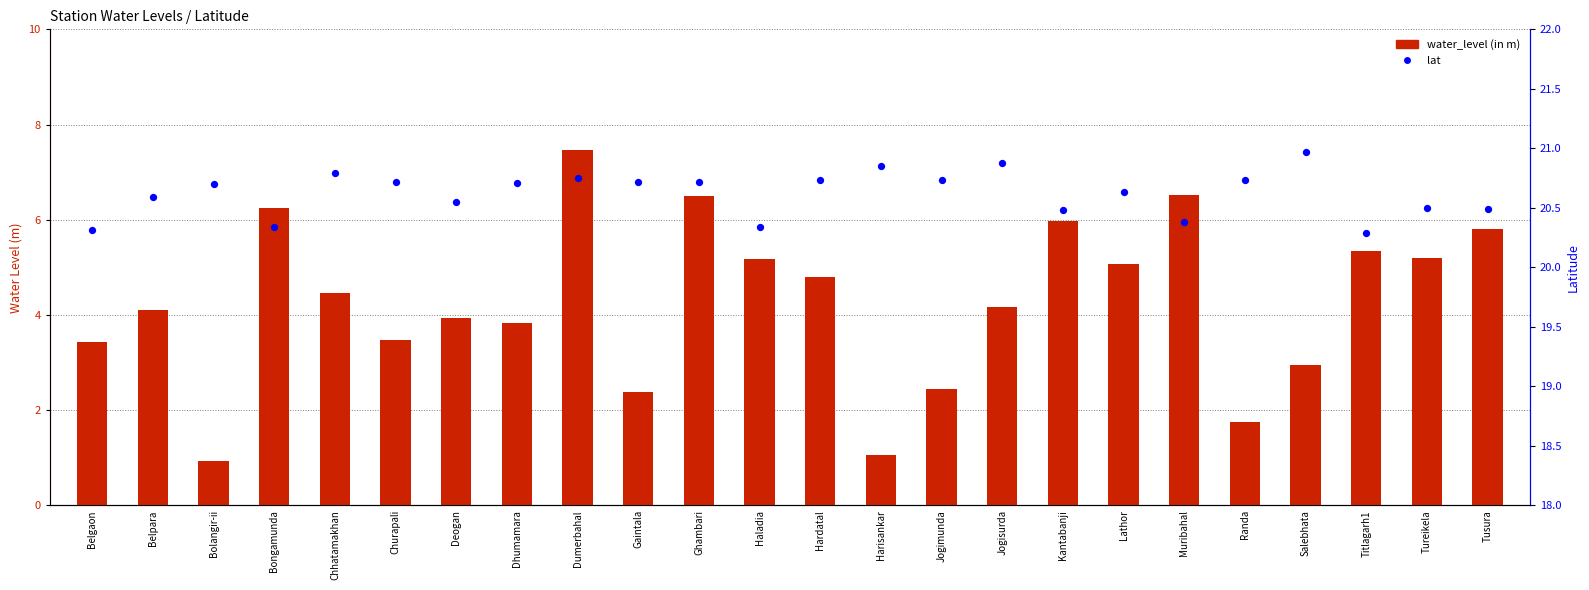

Which series reaches the minimum Y coordinate?

water_level (in m)